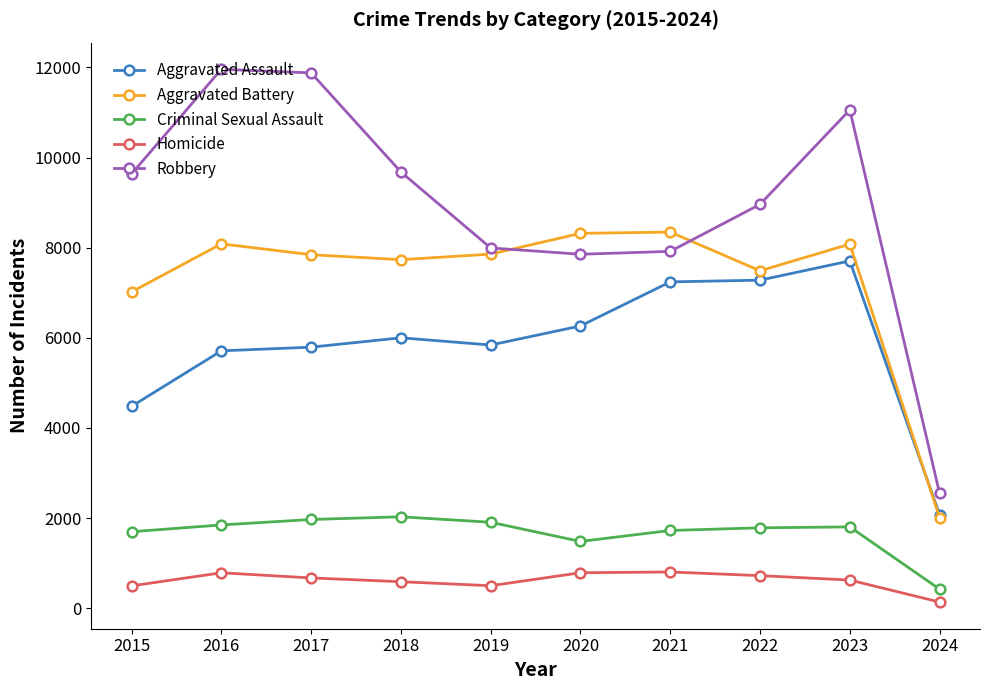

The Homicide series shows 588 at 2018. True or false?

True